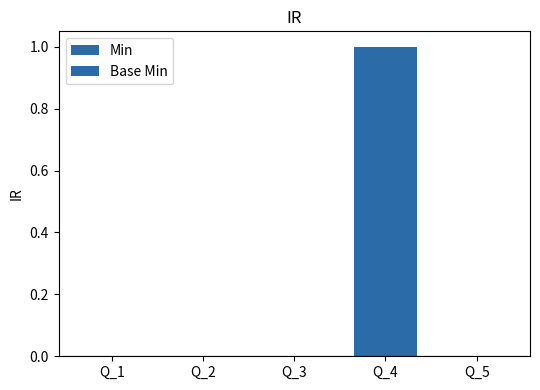

True or false: Base Min has a value of 1 at Q_4.

True